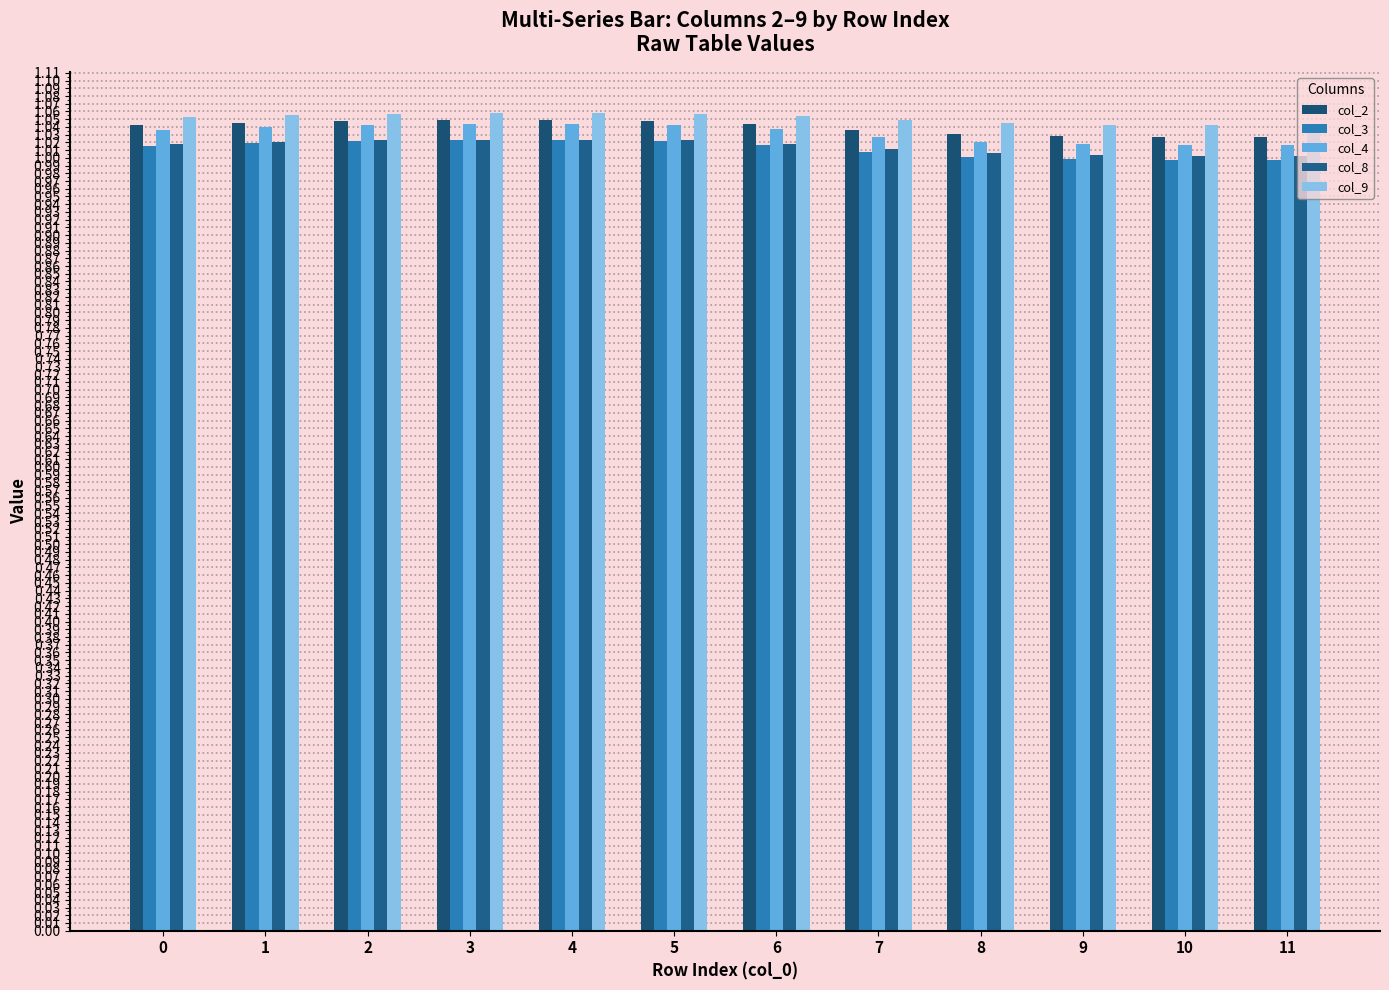

How many col_2 values are between 1 and 2?

12